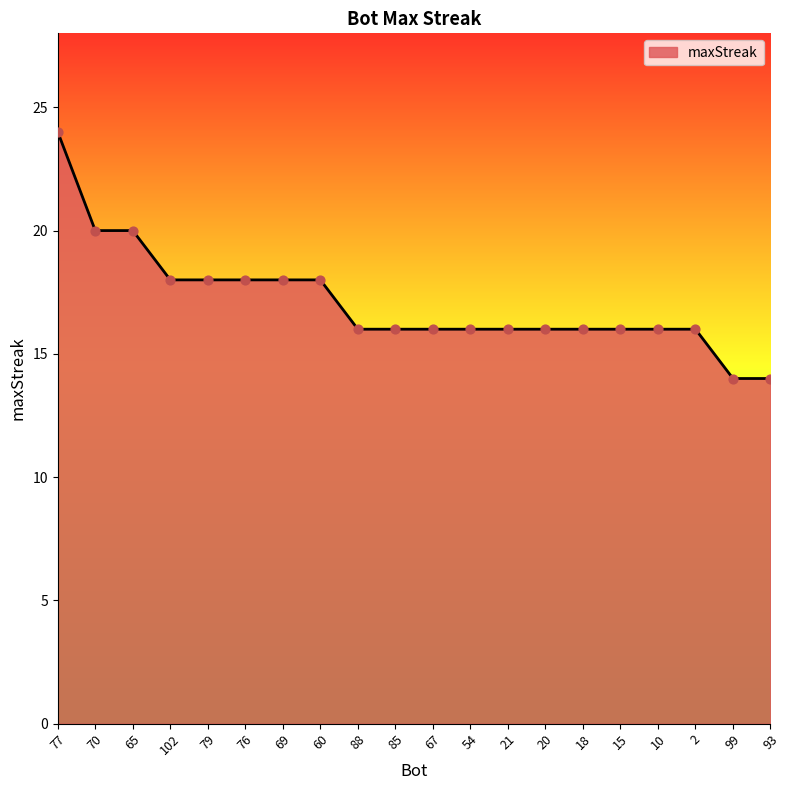

What is the change in value from 79 to 88?

-2